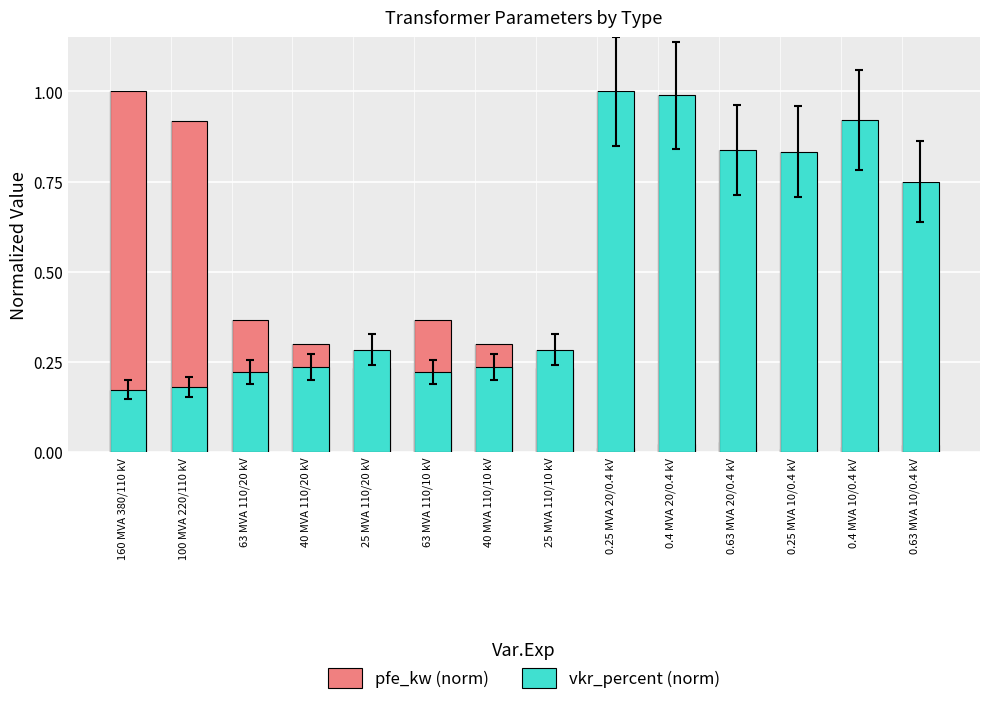

What is the average value of the vkr_percent (norm) series?

0.5